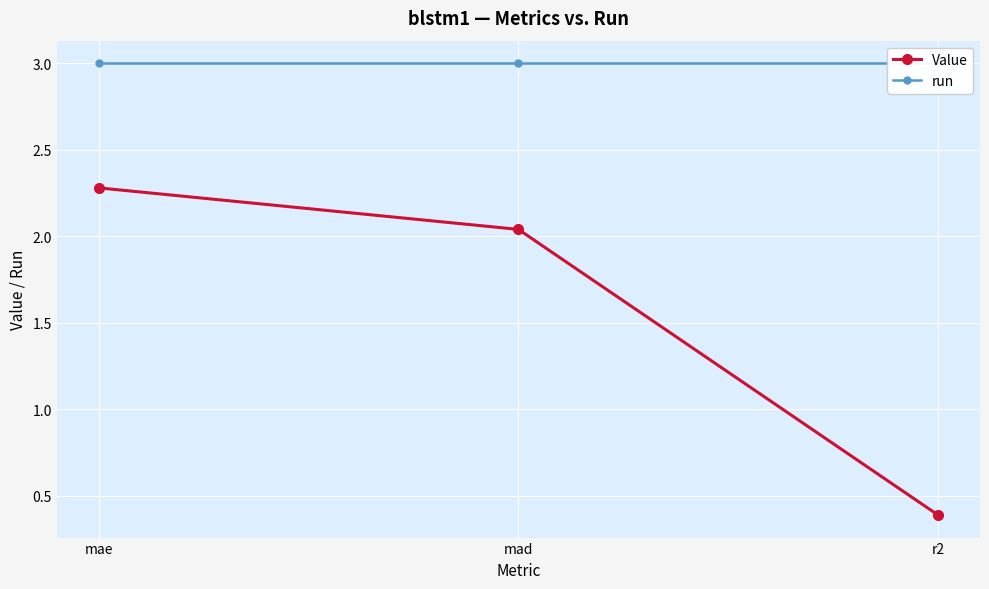

What is the value of the Value point at the 3rd from the left?

0.4